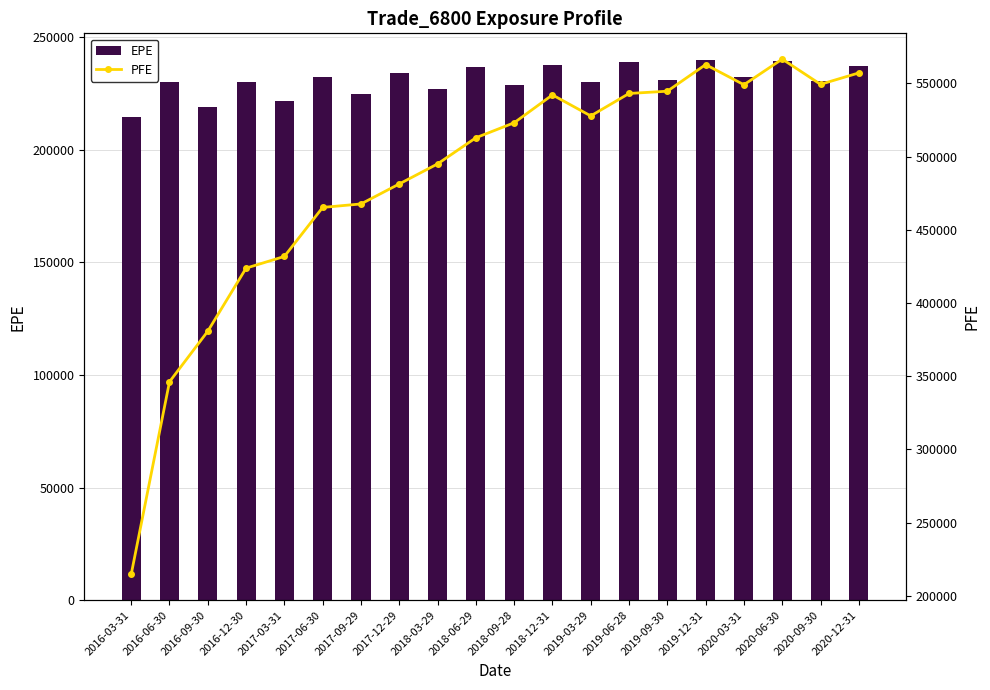

Which category has the highest value across all series?

2020-06-30